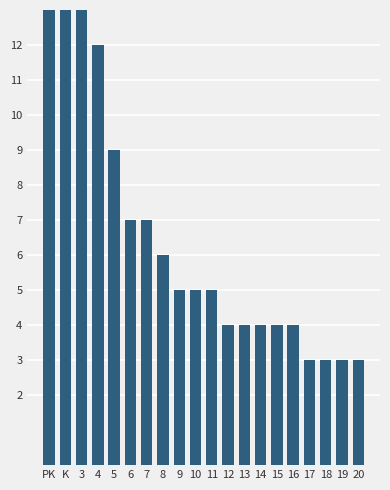

Which has a higher value, 10 or 17?

10